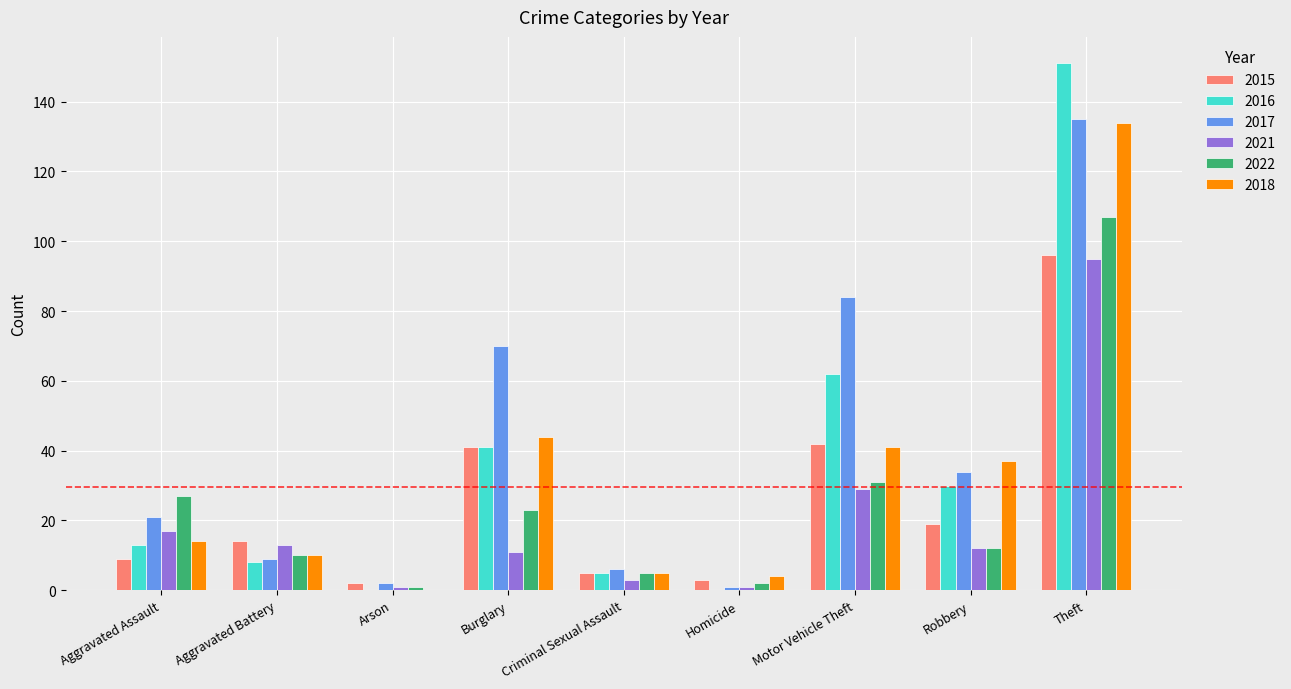

What value does the 2018 series have at Theft, to the nearest 50?

150